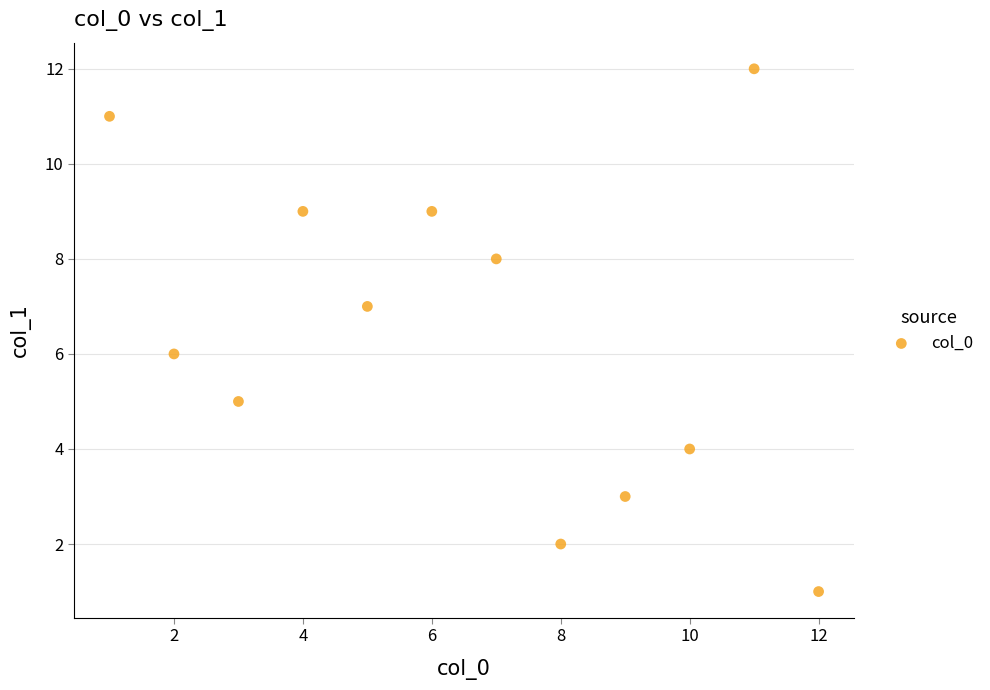

What is the average Y value?

6